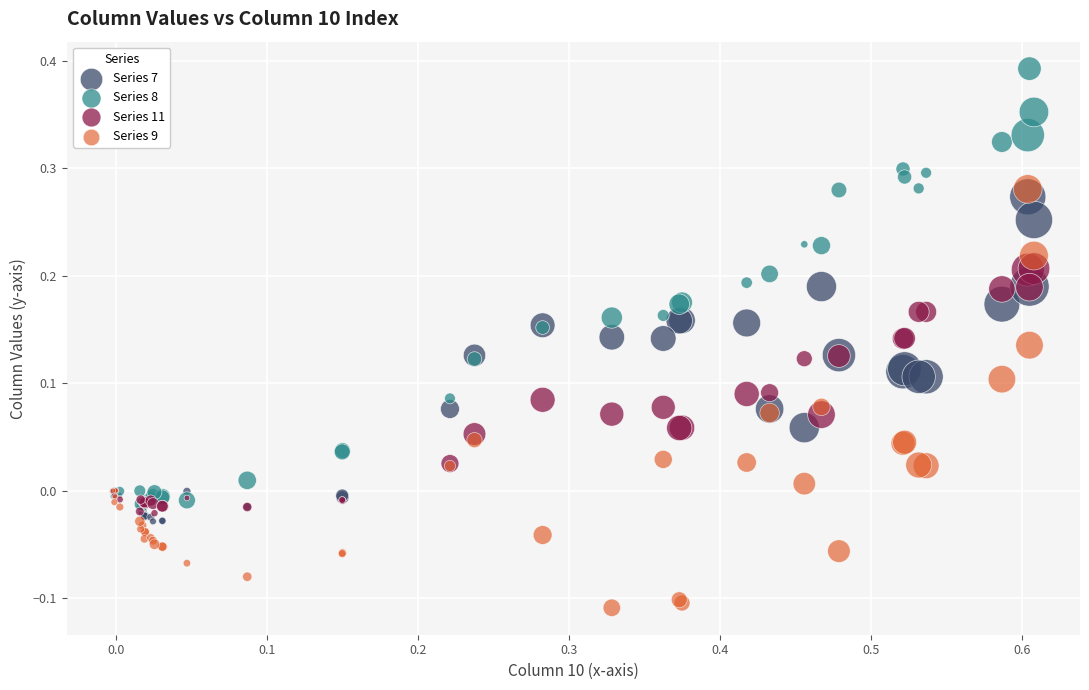

Which series reaches the maximum Y coordinate?

Series 8